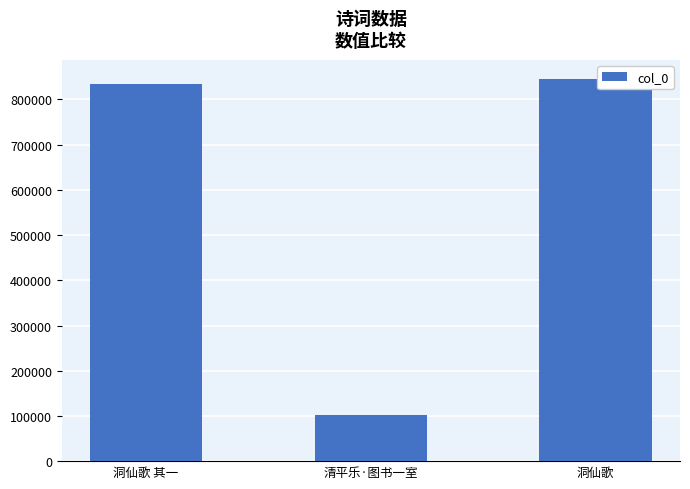

Between 洞仙歌 其一 and 清平乐·图书一室, which is larger?

洞仙歌 其一